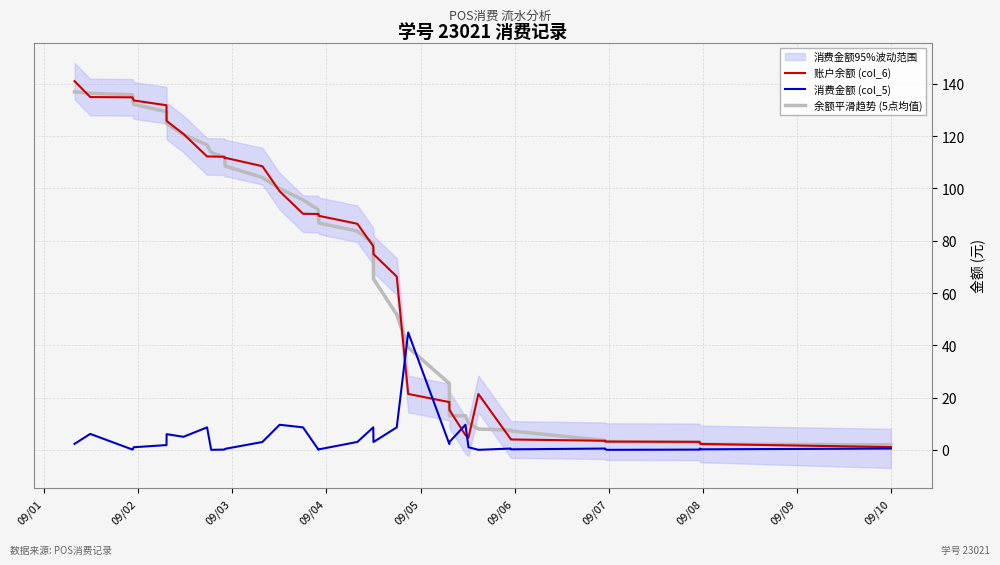

What is the average value of the 余额平滑趋势 (5点均值) series?

67.4